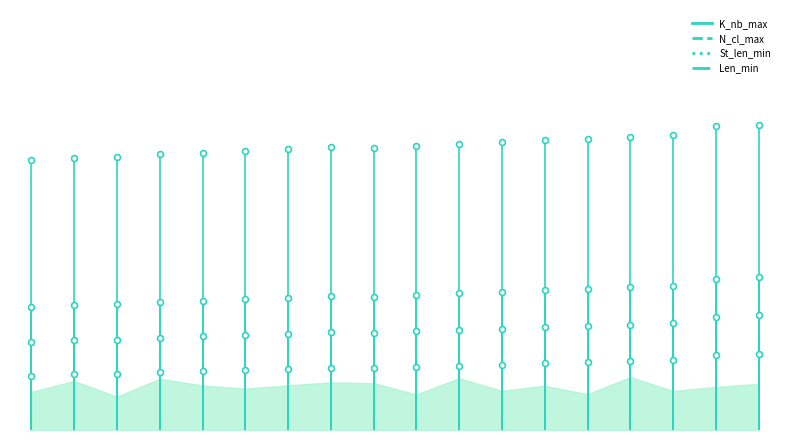

Which series has the largest total across all categories?

K_nb_max